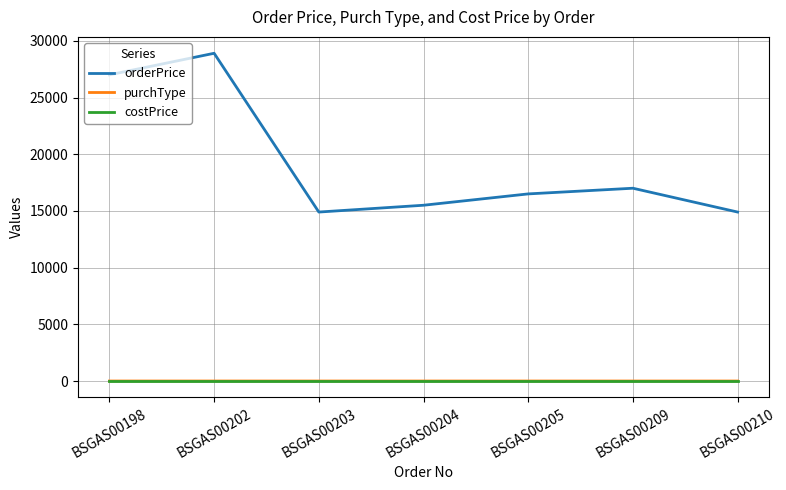

How many series are shown in this chart?

3